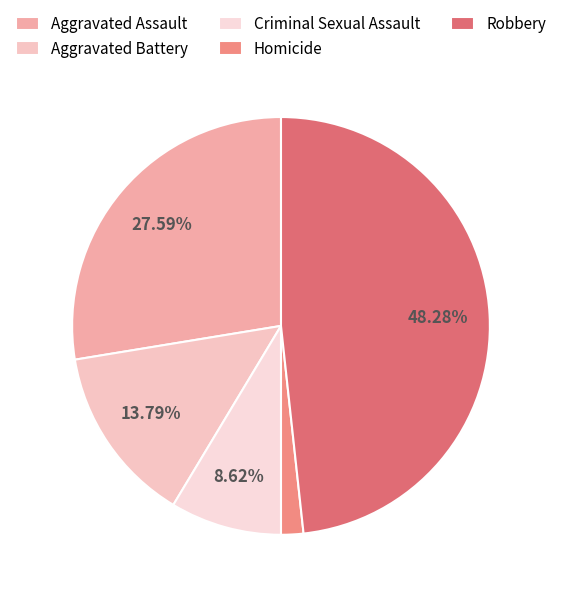

How many segments does this pie chart have?

5